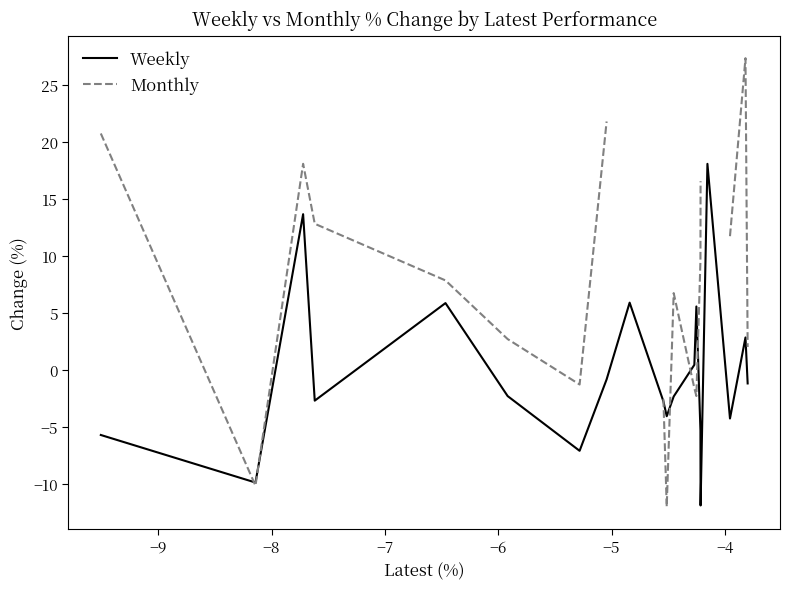

What is the maximum value for Weekly?

18.1